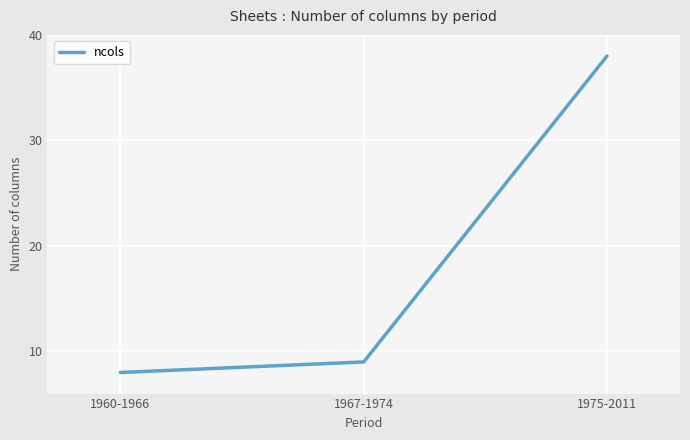

Approximately how many times larger is the value at 1975-2011 compared to 1967-1974?

4.2